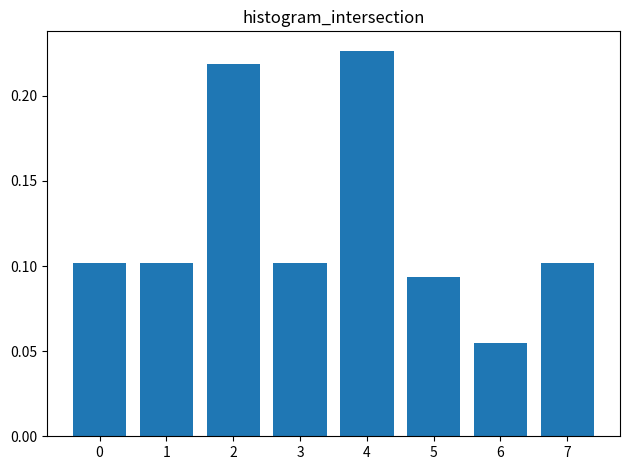

What is the sum of all values?

1.0